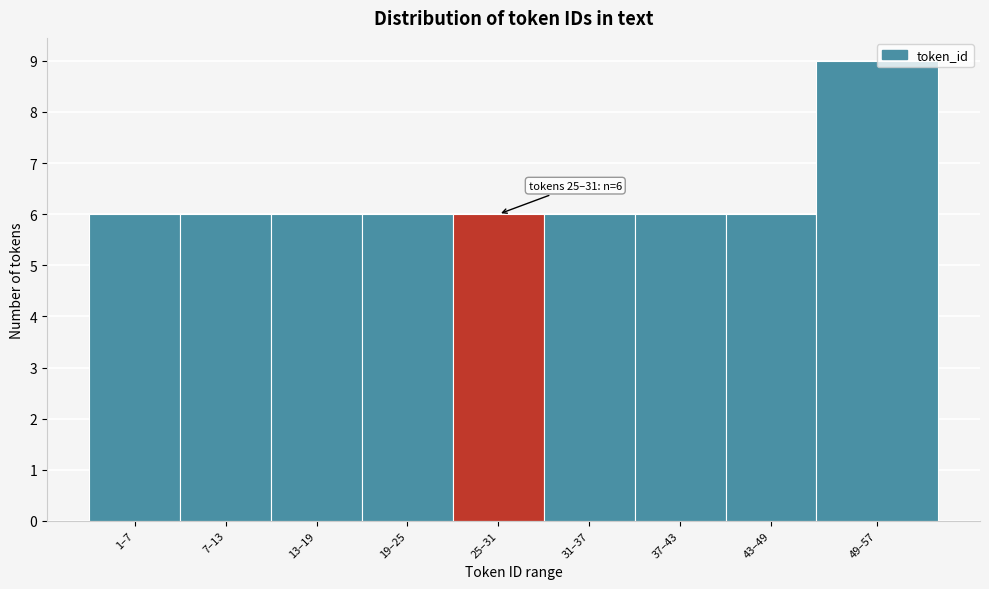

True or false: the data shows 9 at 19–25.

False